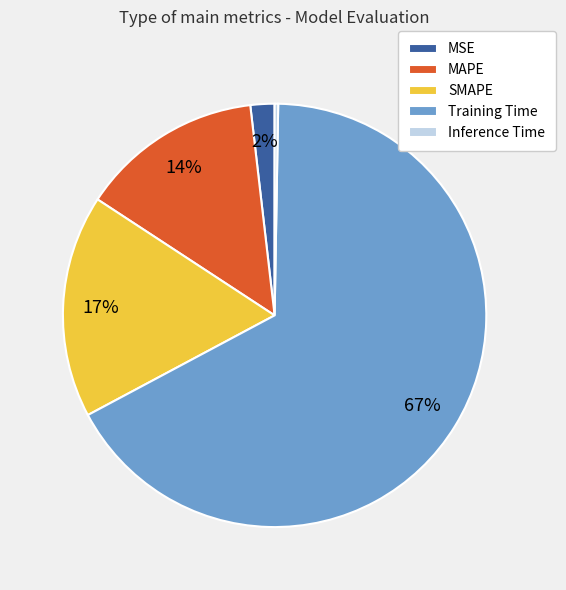

To the nearest percent, what is the difference between the largest and smallest slice percentages?

67%